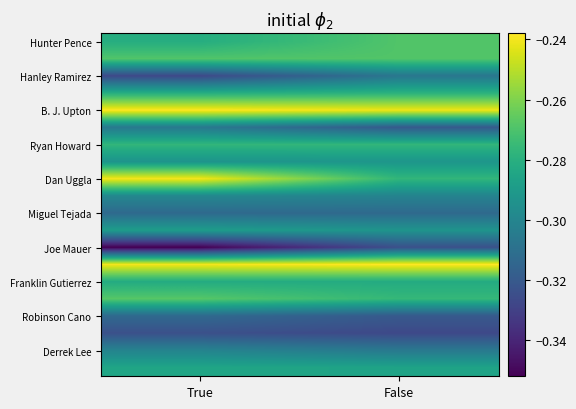

What is the difference between the highest and lowest values at True?

0.1